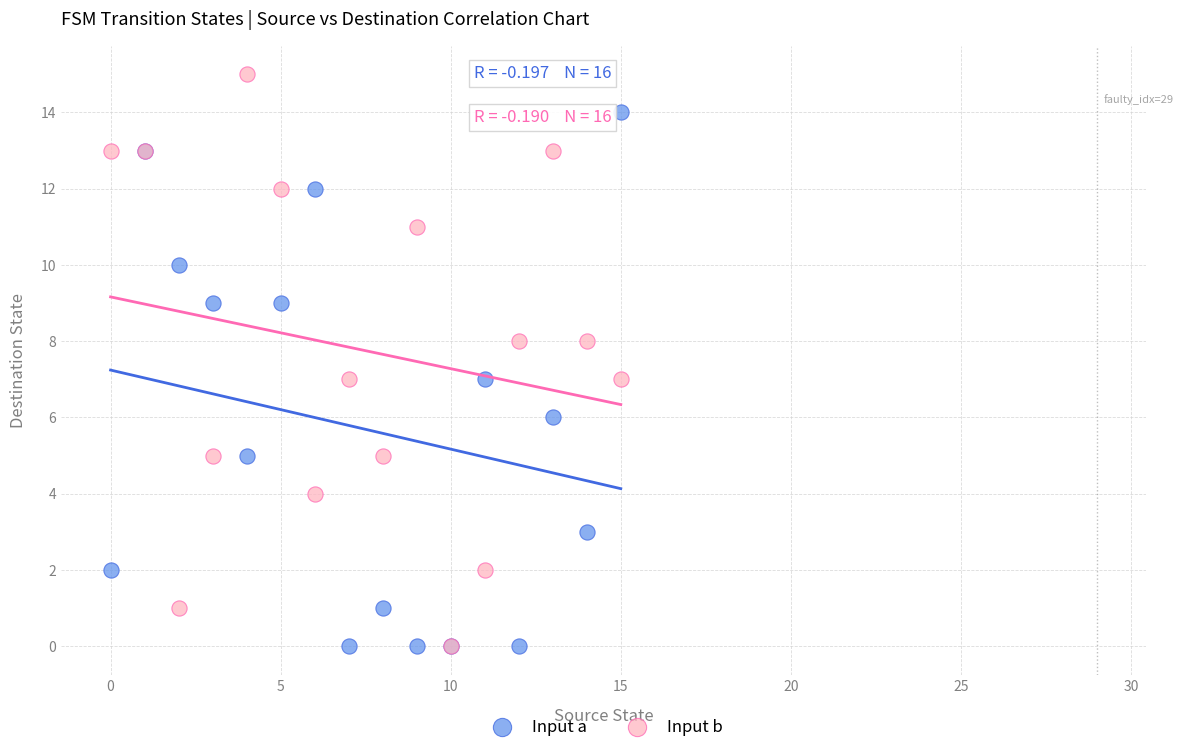

Which series contains the highest Y value?

Input b